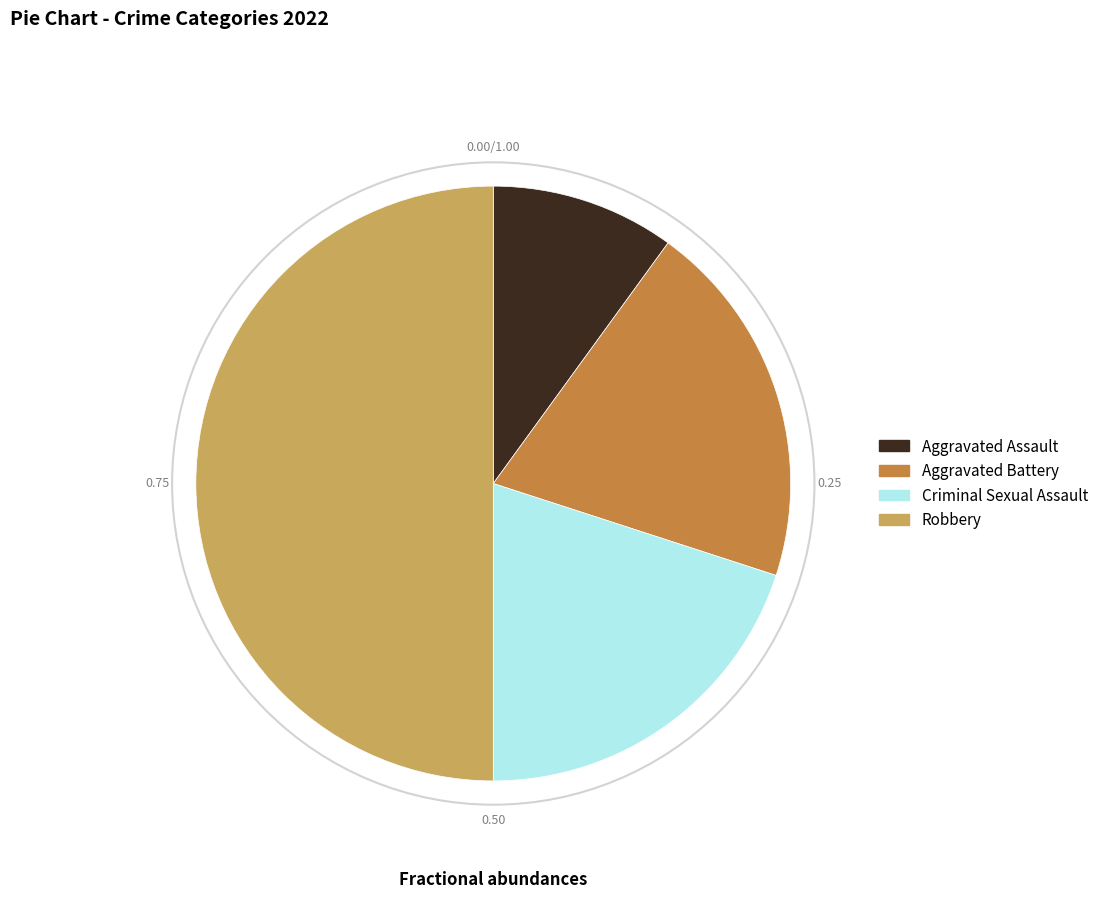

Which slice is the smallest?

Aggravated Assault